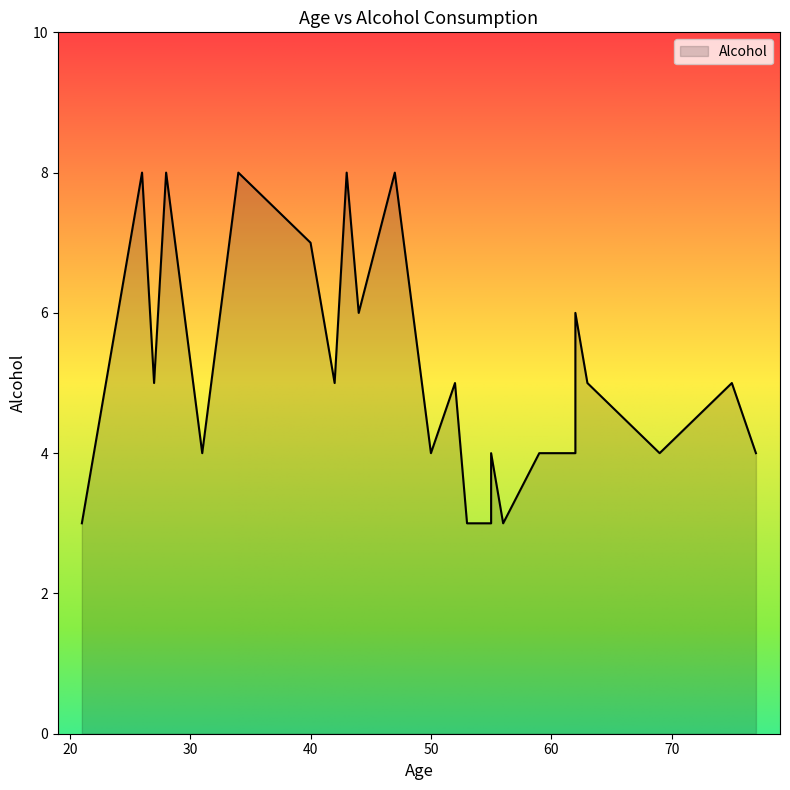

Count the number of categories in the chart.

26